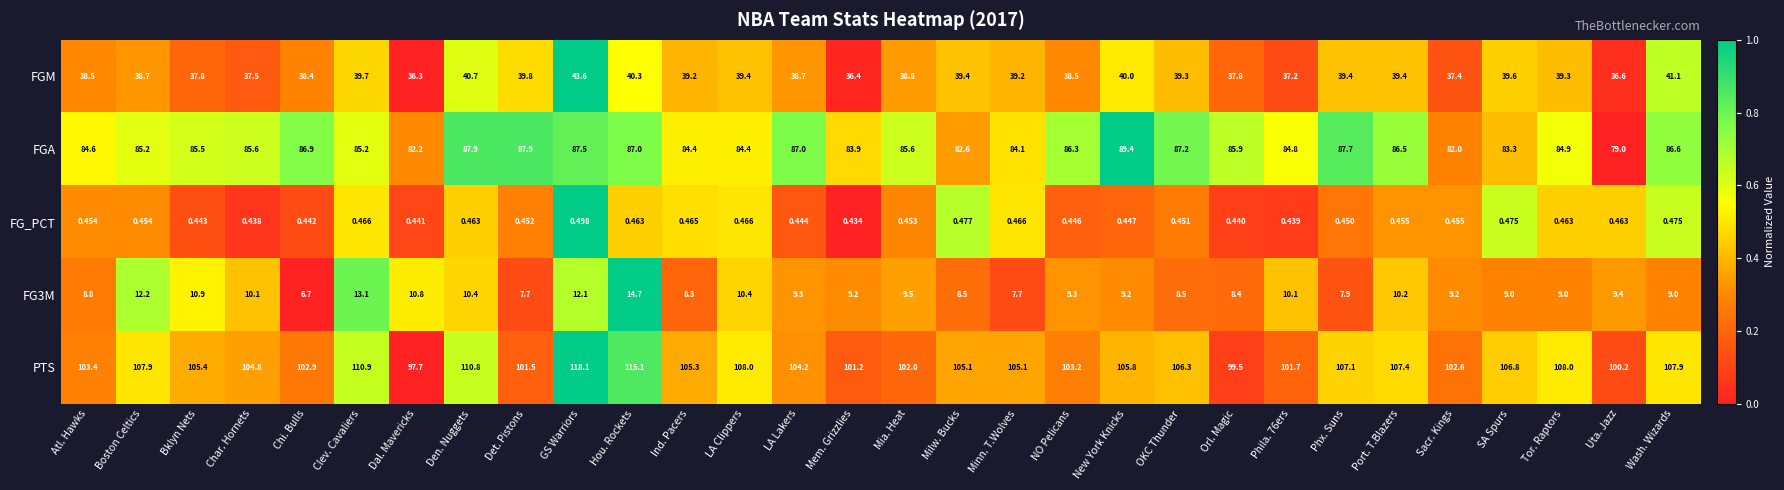

Which series has the largest range (max minus min)?

PTS